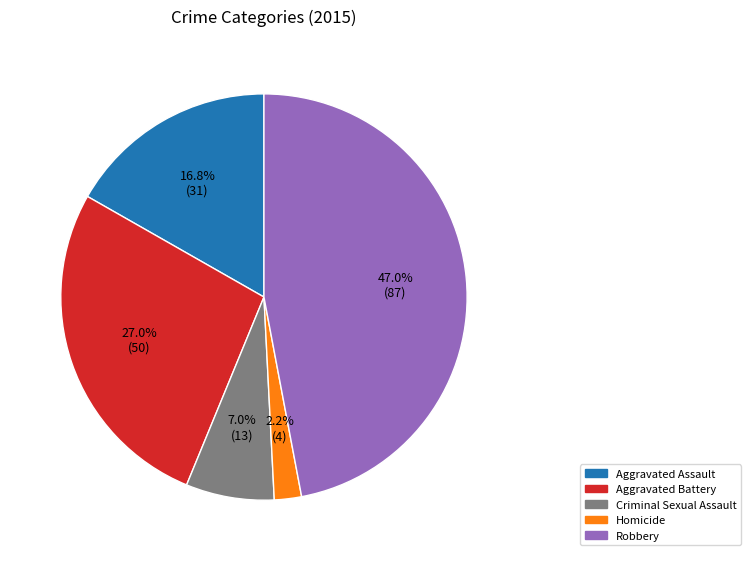

What is the largest slice in the pie chart?

Robbery